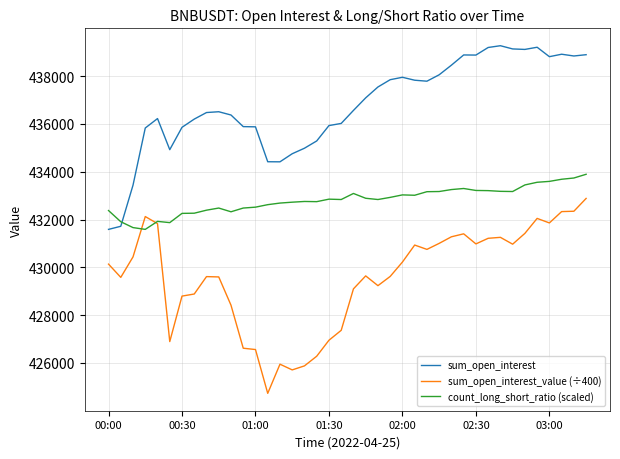

What is the minimum value shown in the chart?

424728.3